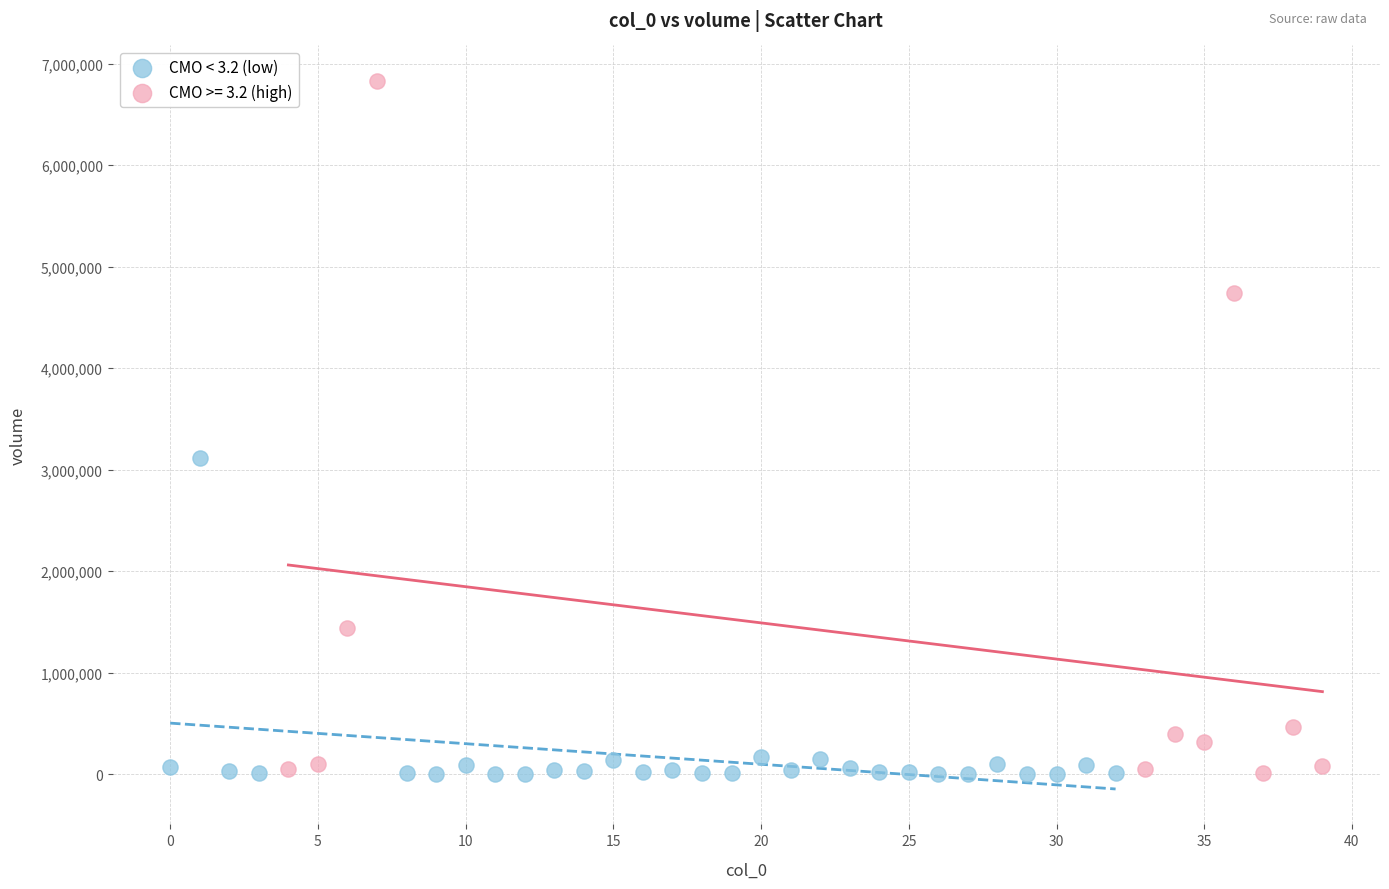

Which series has the largest Y range (max minus min)?

CMO >= 3.2 (high)